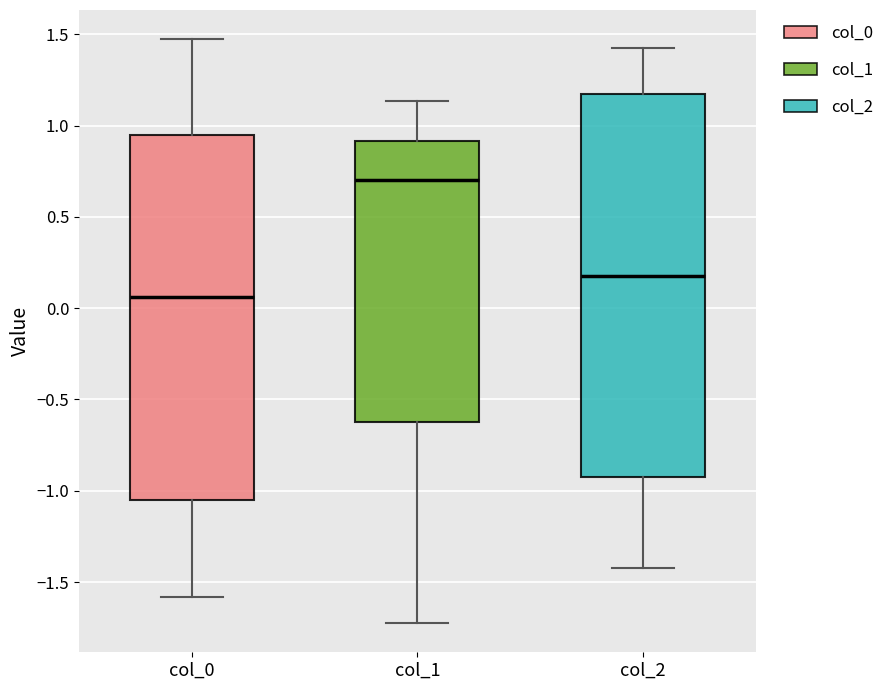

Where does the upper whisker of the box for col_0 end on the y-axis? The values are not printed on the chart, so give them approximately, as read against the axis.

1.45